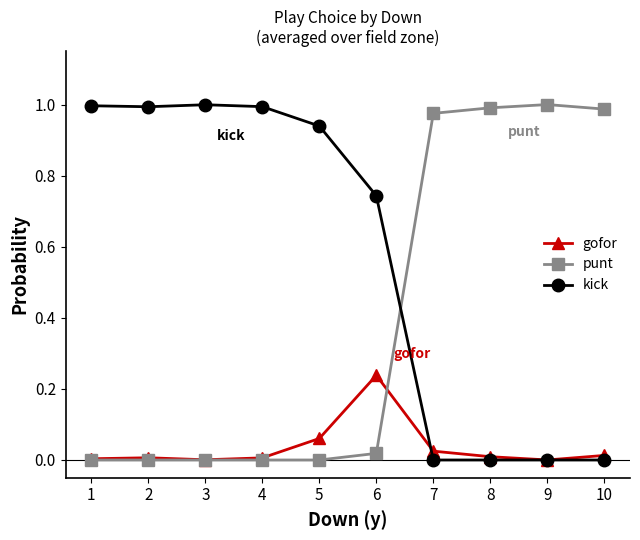

True or false: punt has a value of 1.7 at 7.

False